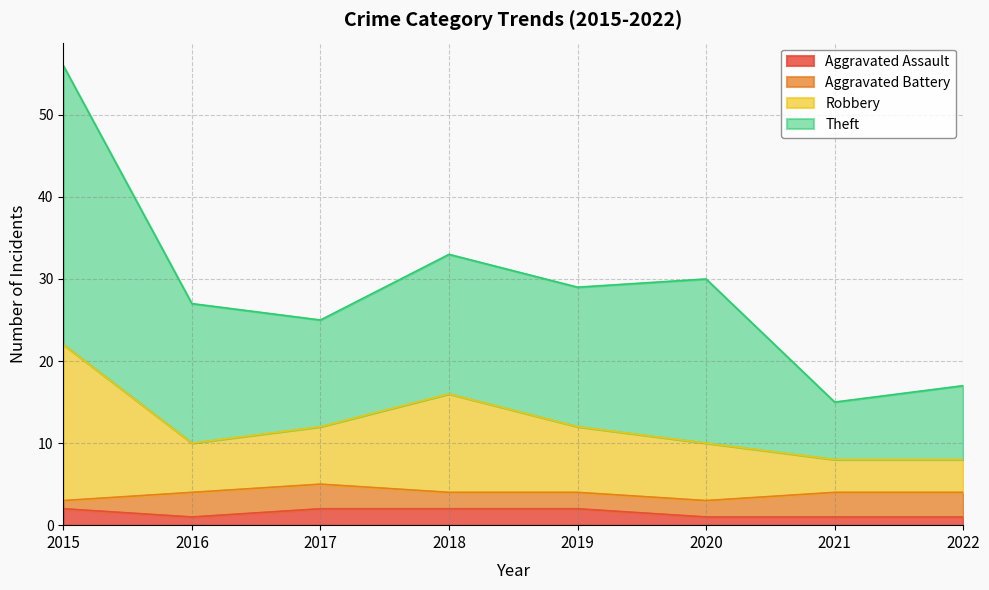

At which category is the sum across all series the highest?

2015